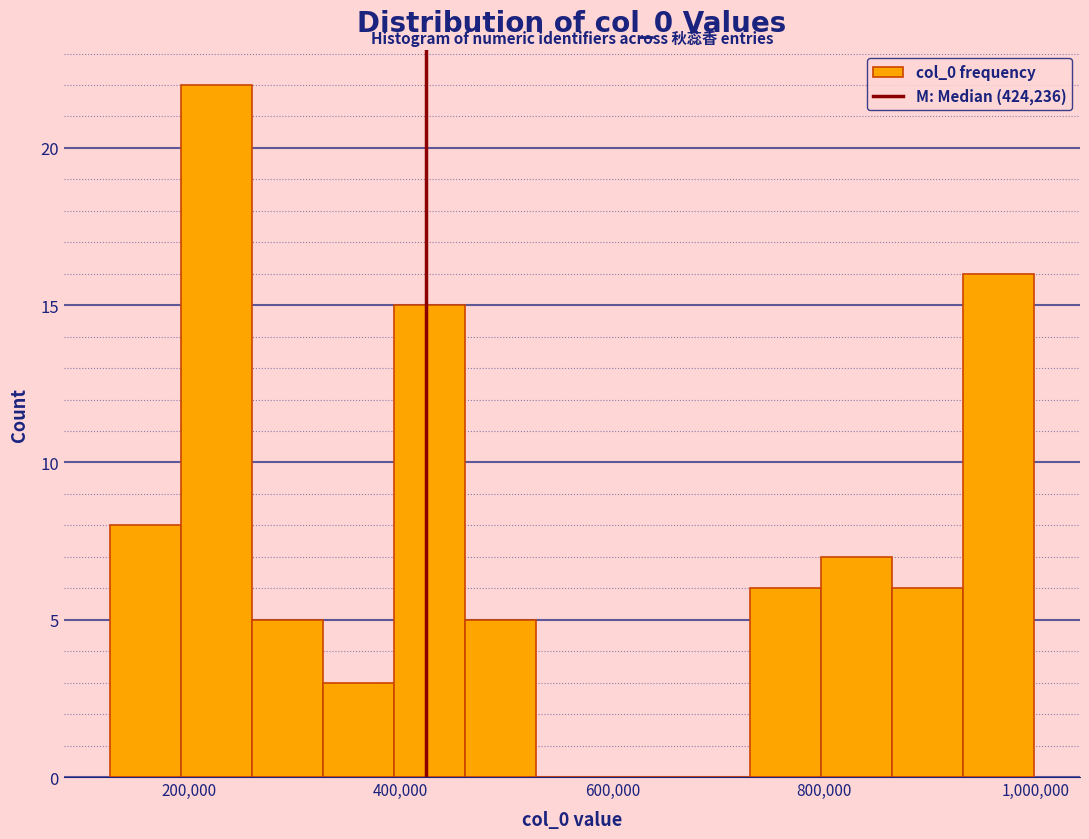

Read against the x-axis, roughly where is the centre of the tallest bar?

220000